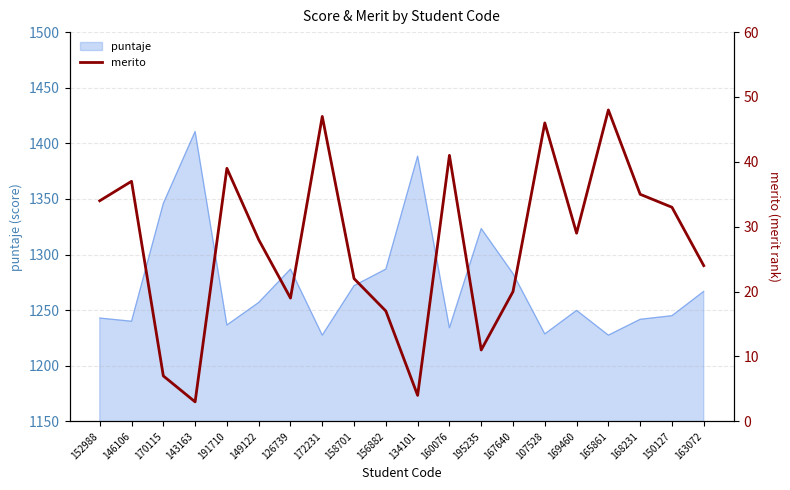

How many categories are shown in the chart?

20